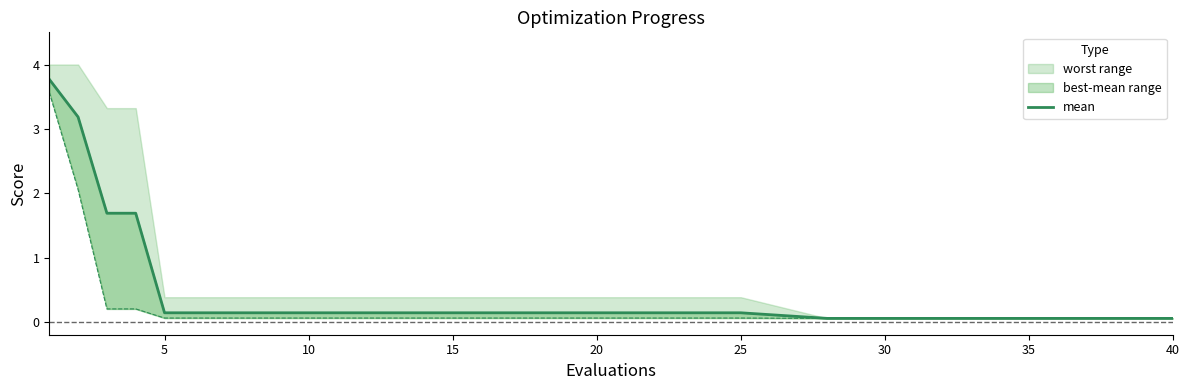

Is this an area chart (filled region under the line)?

No